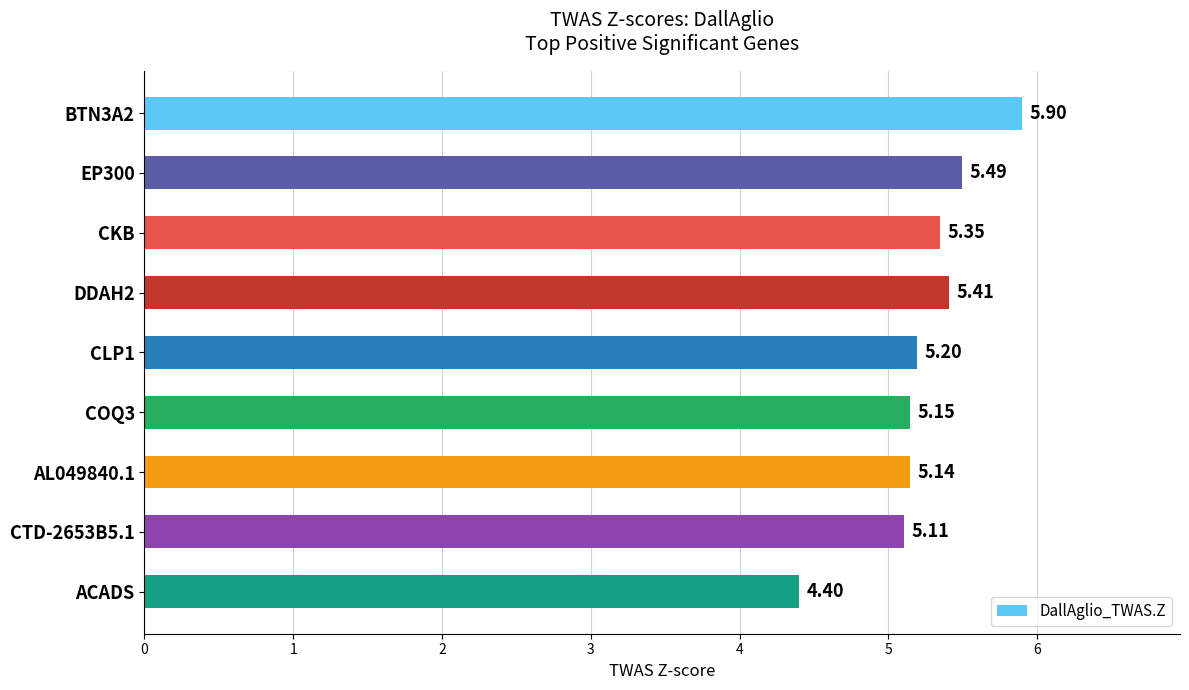

Which category has the lowest value across all series?

ACADS